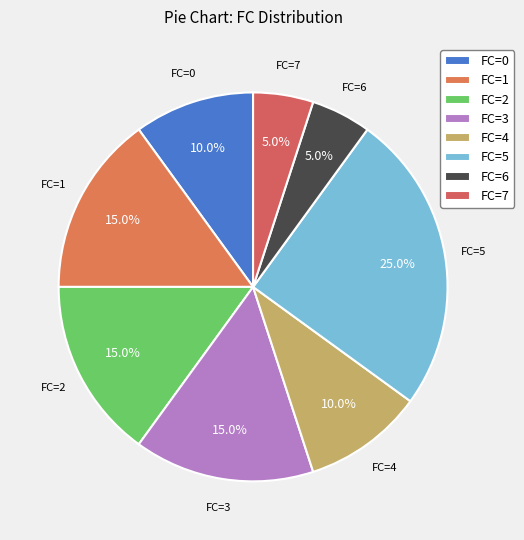

To the nearest percent, what is the average slice percentage?

12%